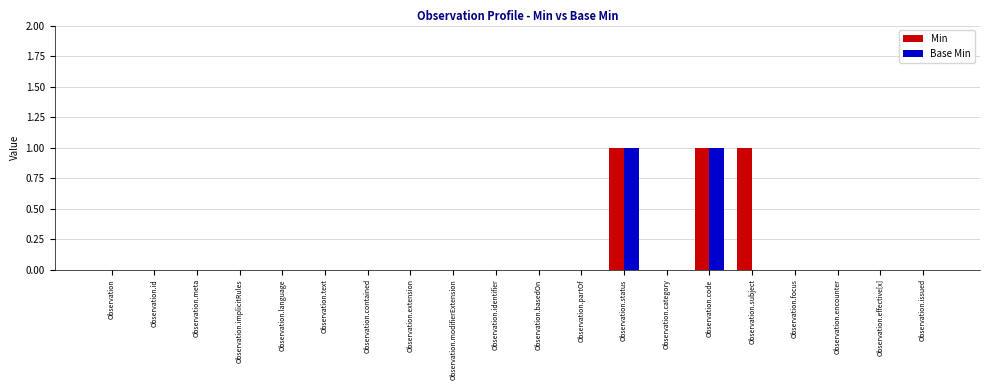

How many distinct data groups are displayed?

2